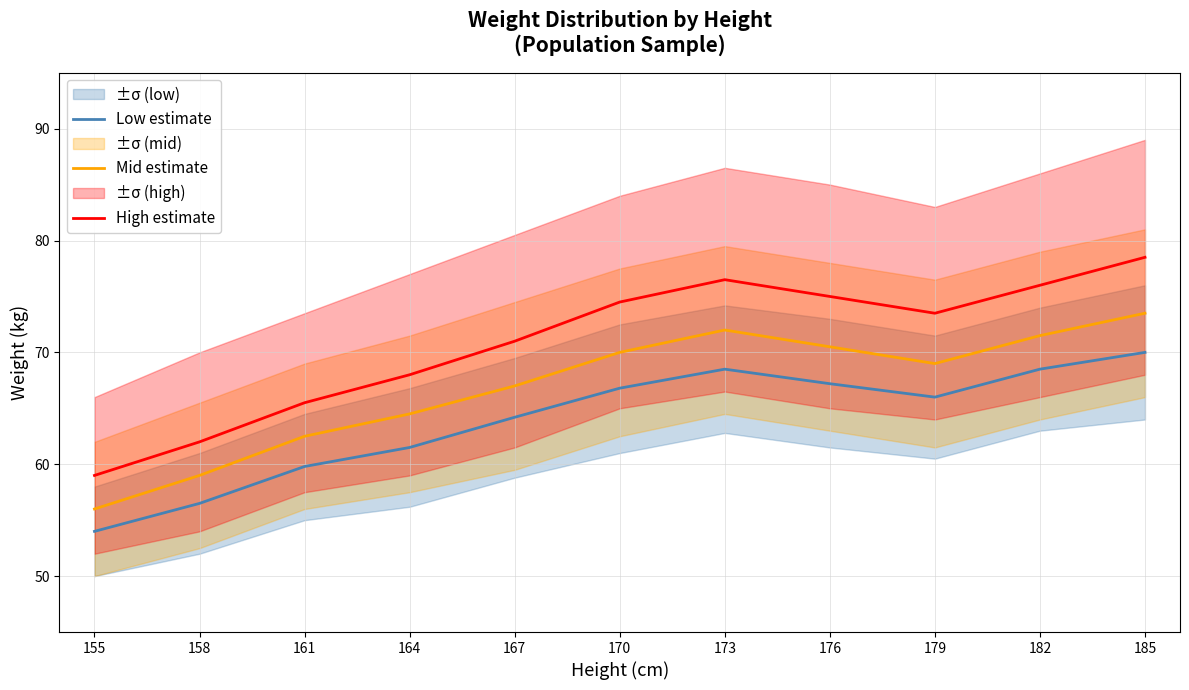

Which series has the largest total across all categories?

High estimate